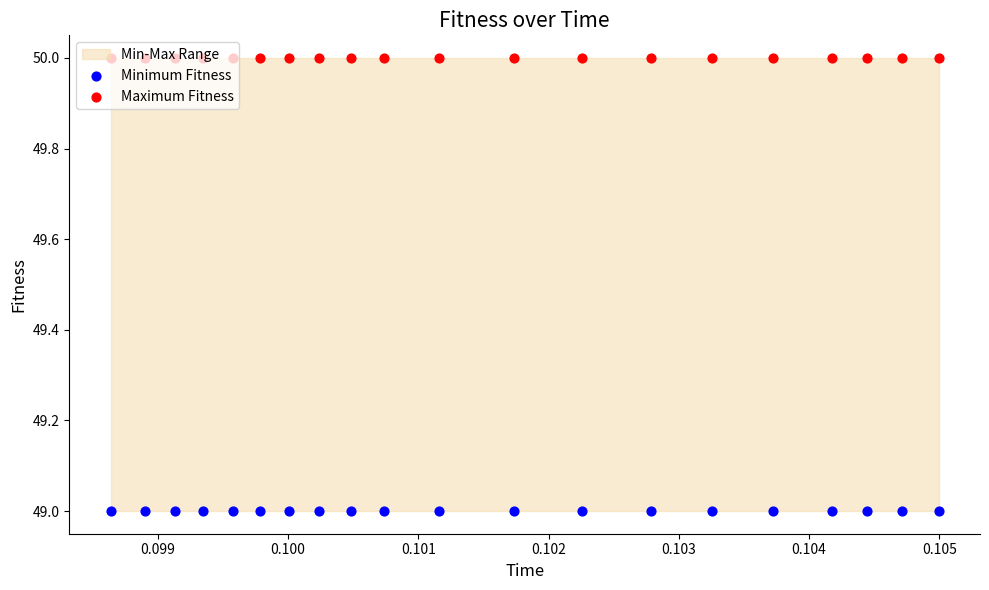

Which series contains the lowest Y value?

Minimum Fitness